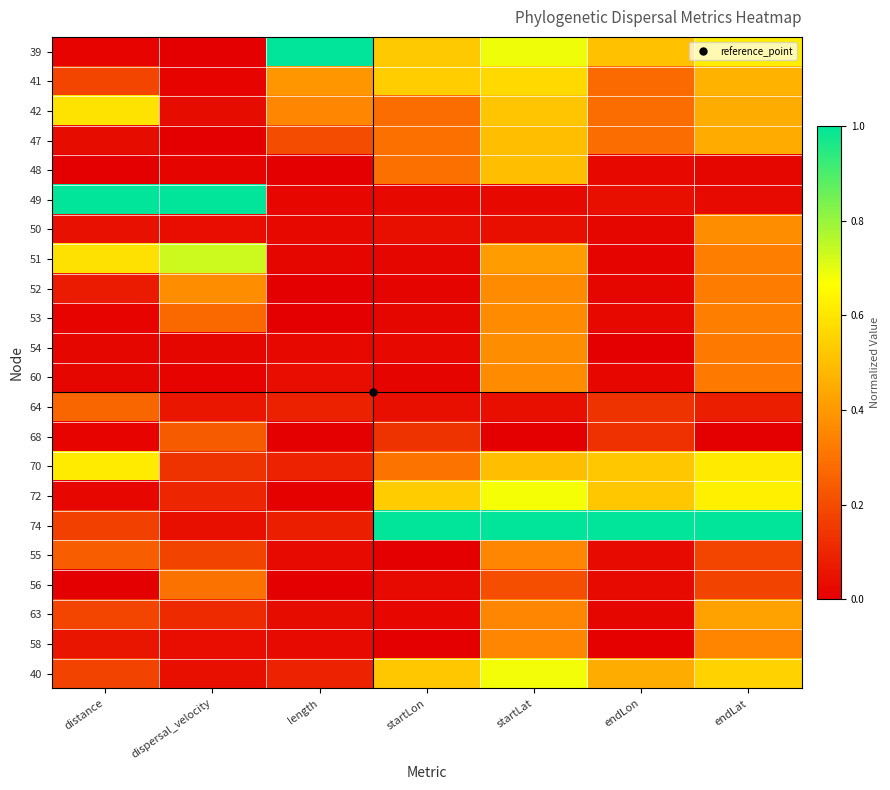

What is the total value across all series at endLat?

8.0